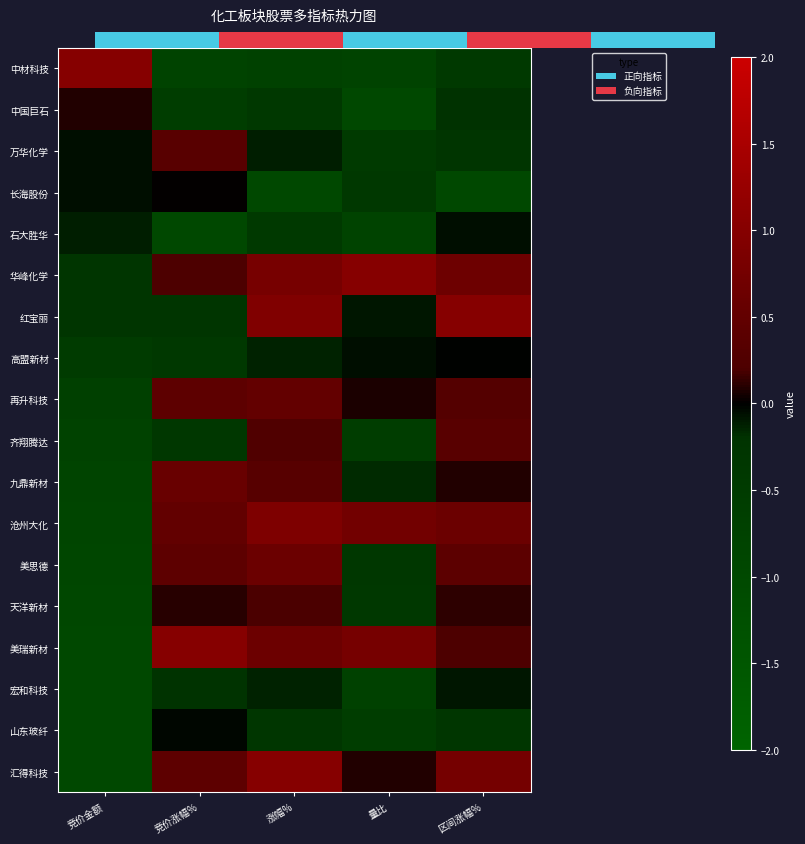

What is the sum of all 红宝丽 values?

1.2